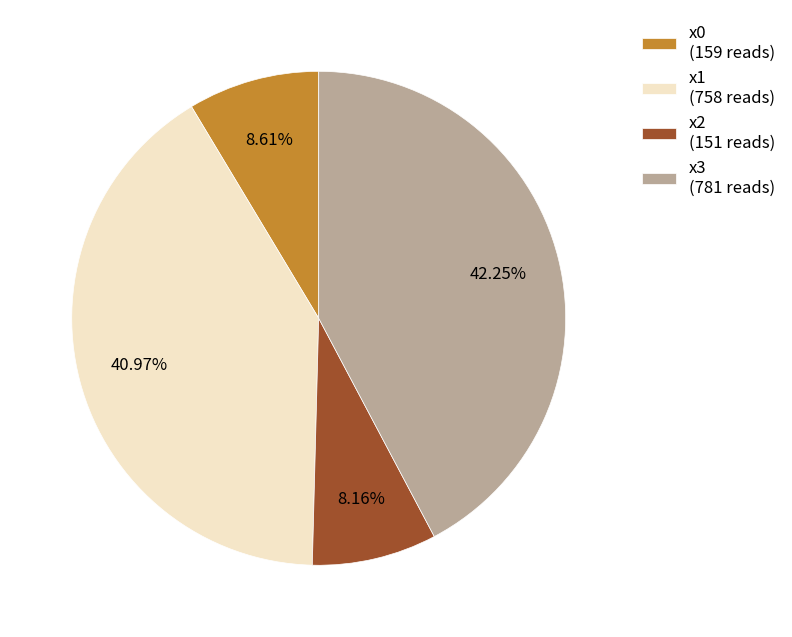

Between x1 (758 reads) and x3 (781 reads), which is larger?

x3 (781 reads)